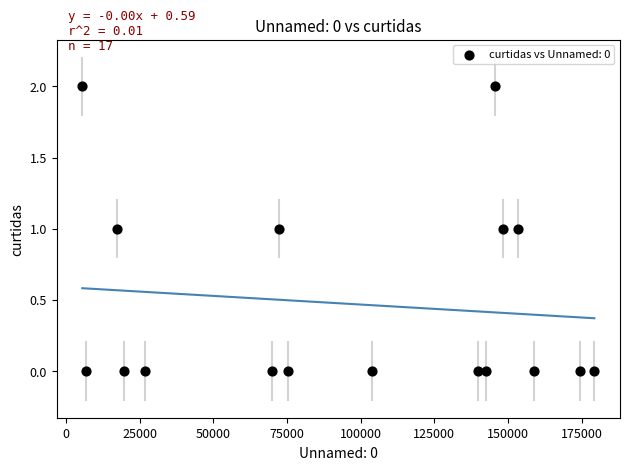

List the coordinates of all points as (X, Y) pairs, reading left to right.

(5445, 2)  (6689, 0)  (17087, 1)  (19573, 0)  (26699, 0)  (69894, 0)  (72361, 1)  (75280, 0)  (103761, 0)  (139801, 0)  (142483, 0)  (145562, 2)  (148382, 1)  (153225, 1)  (158911, 0)  (174574, 0)  (179317, 0)